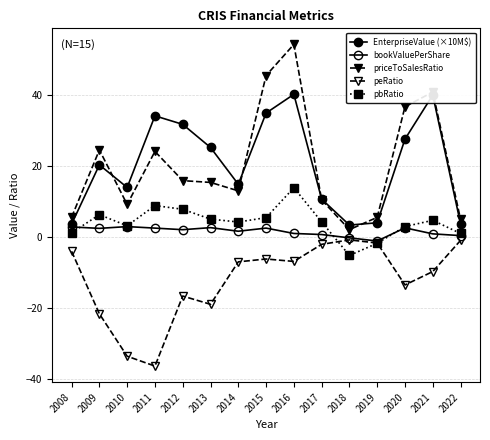

How many series are shown in this chart?

5